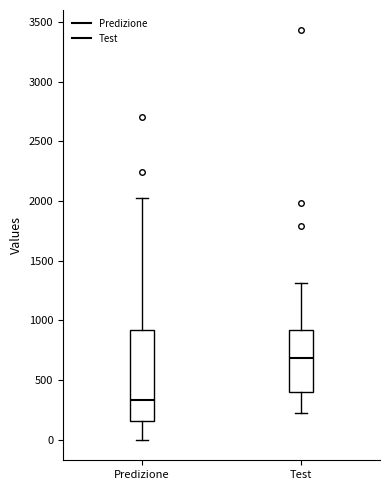

Reading left to right, transcribe this box plot: for each box, give where its median line is, the range the box spans, and where its two whiskers end, as read against the y-axis. The values are not printed on the chart, so give them approximately, as read against the axis.

Predizione: median 350, box 150 to 900, whiskers 0 to 2050
Test: median 700, box 400 to 900, whiskers 200 to 1300